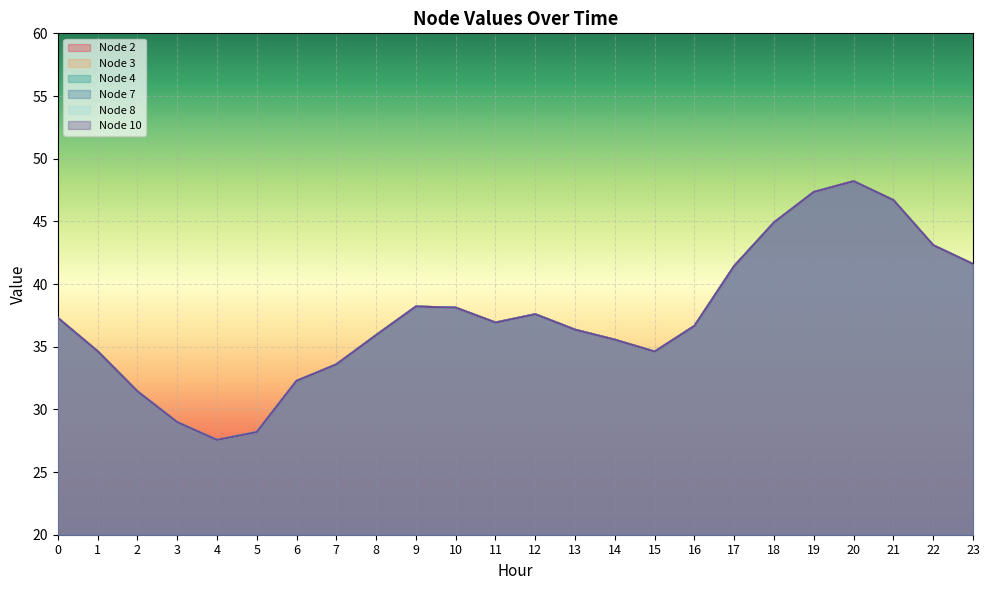

What is the value of the Node 7 point at the 16th from the left?

34.6